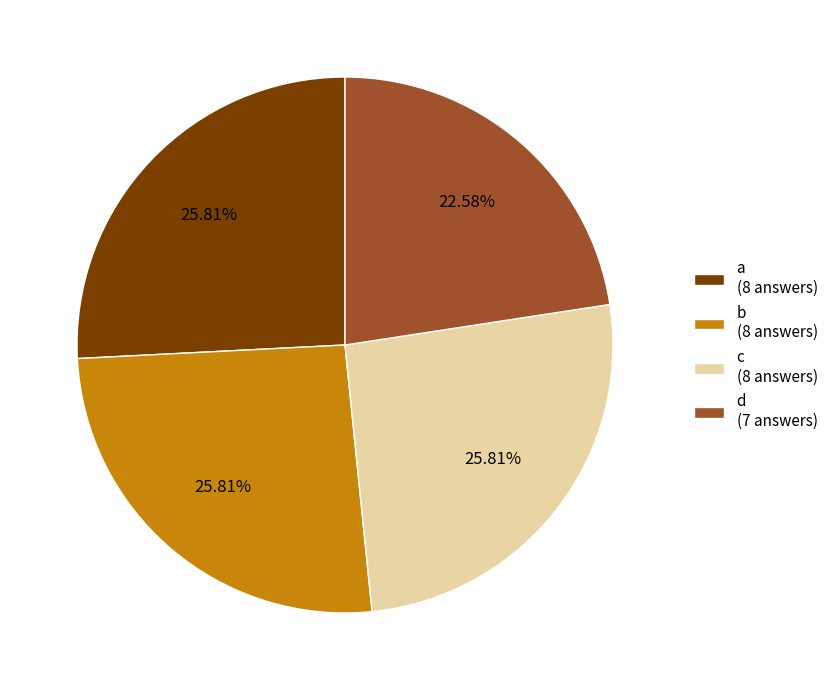

The a slice represents 18% of the pie. True or false?

False